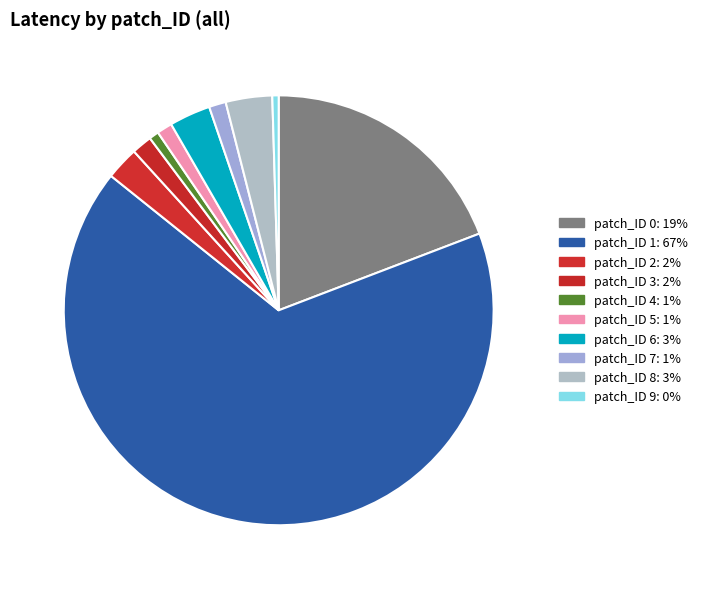

To the nearest percent, what is the average slice percentage?

10%